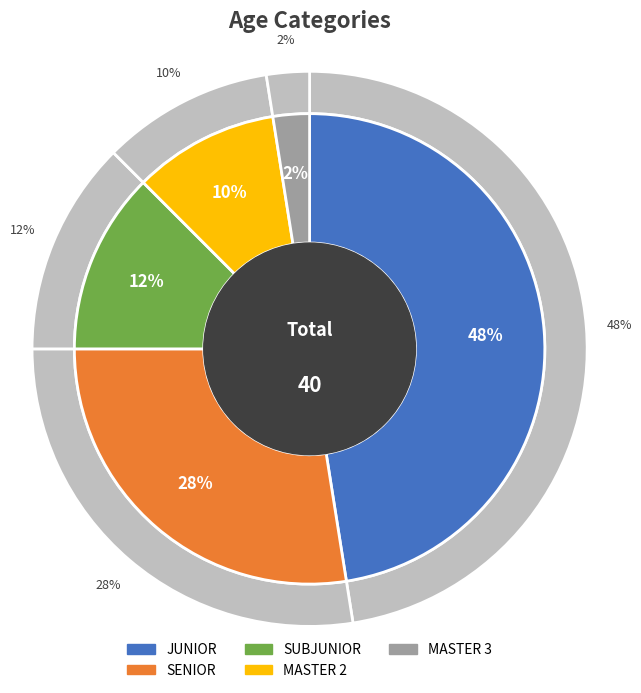

True or false: JUNIOR accounts for 48% of the total.

True